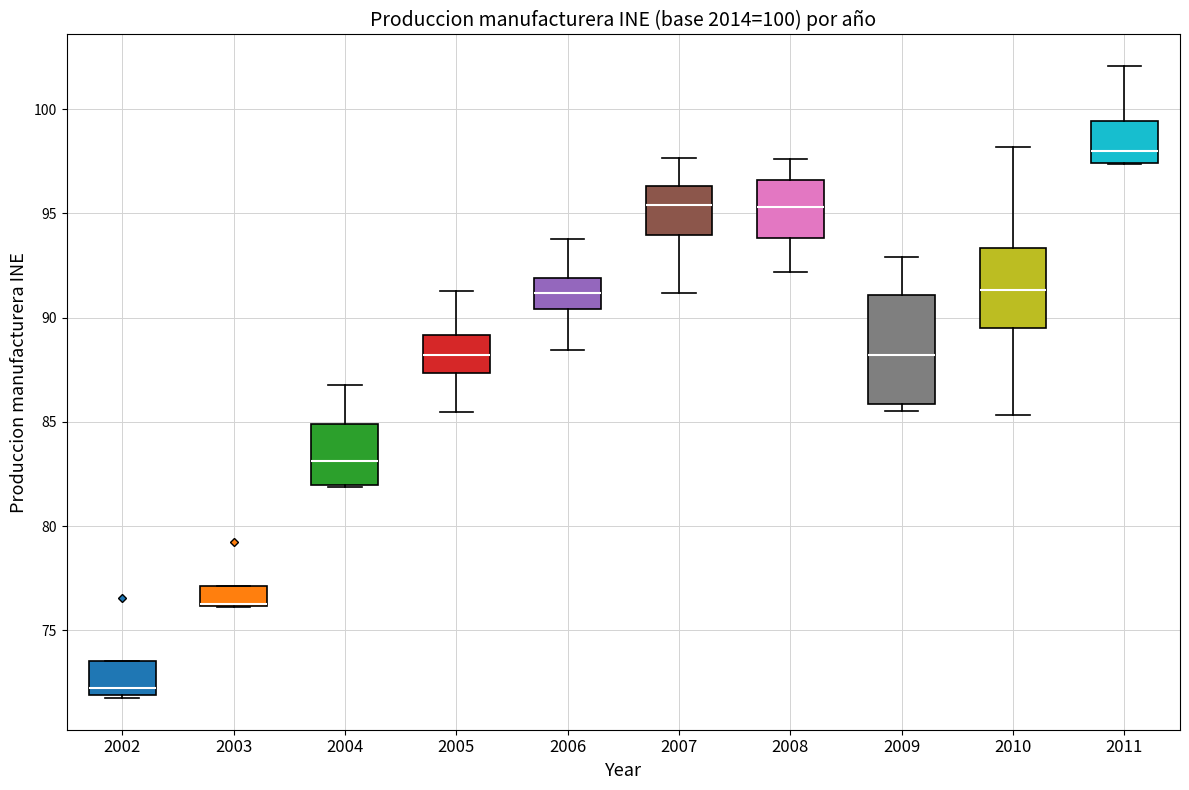

Which box is the tallest, from its lower edge to its upper edge?

2009